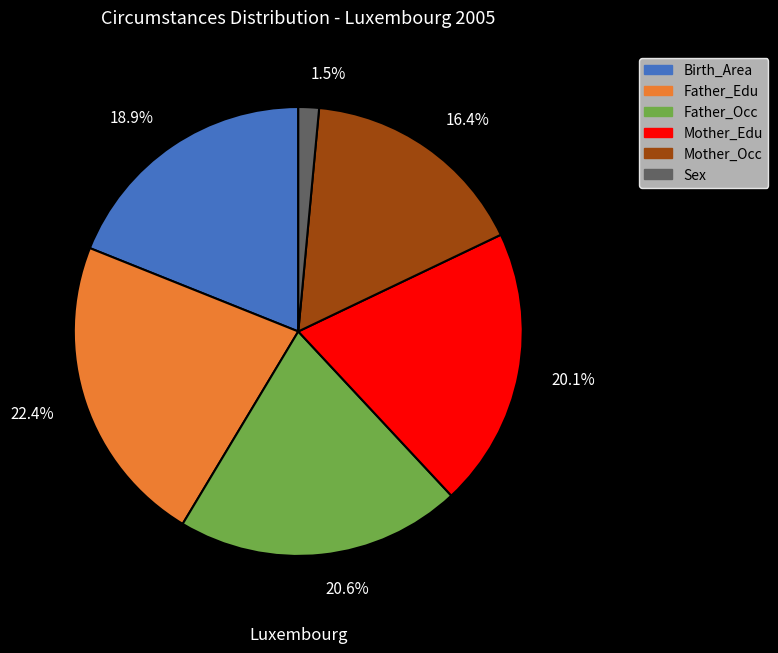

Between Father_Edu and Father_Occ, which is larger?

Father_Edu